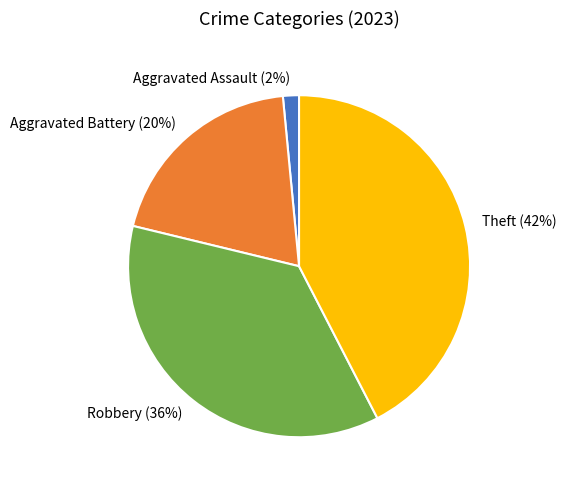

Is there a majority slice in this chart?

No